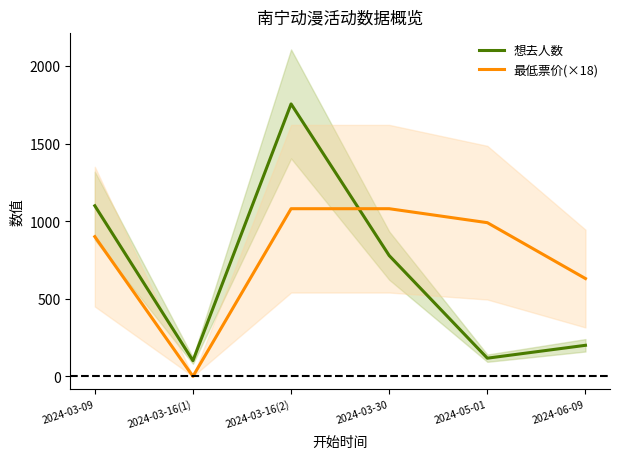

Reading right to left, transcribe all the data shown in this chart.

想去人数: 2024-06-09=200	2024-05-01=117	2024-03-30=778	2024-03-16(2)=1755	2024-03-16(1)=101	2024-03-09=1099
最低票价(×18): 2024-06-09=630	2024-05-01=990	2024-03-30=1080	2024-03-16(2)=1080	2024-03-16(1)=0	2024-03-09=900